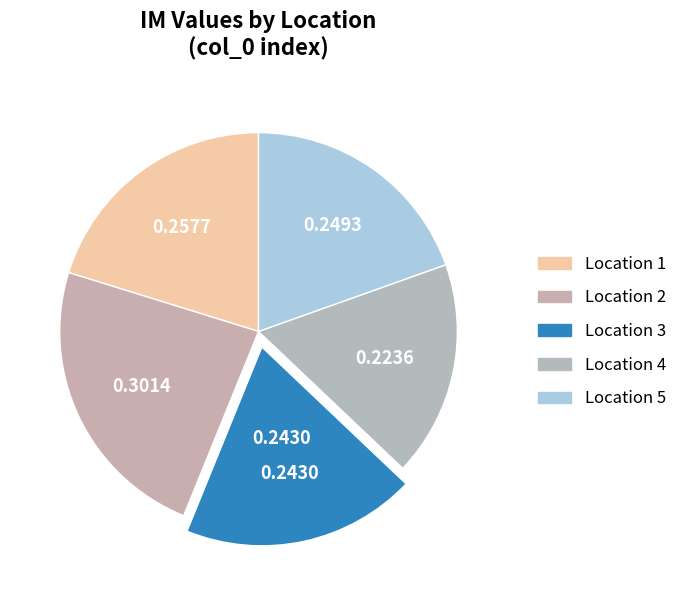

How many segments does this pie chart have?

5